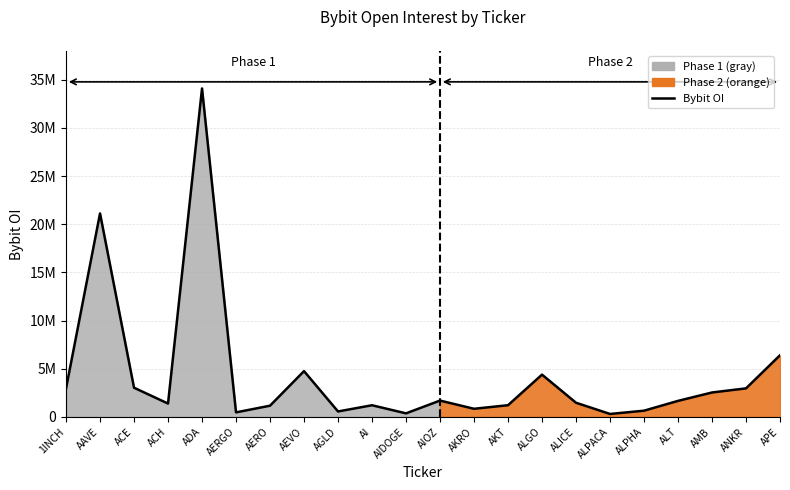

How many points are higher than both their immediate neighbors (excluding endpoints)?

6